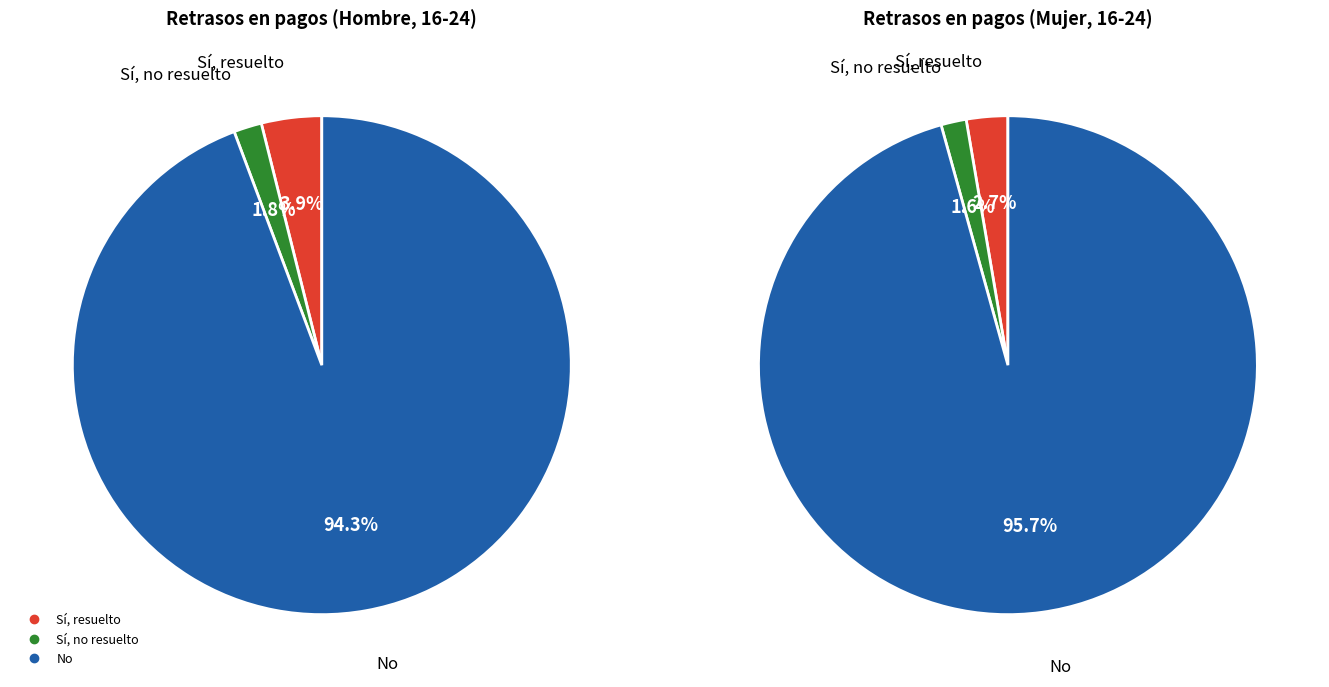

What percentage is the Sí, no resuelto slice, to the nearest percent?

2%